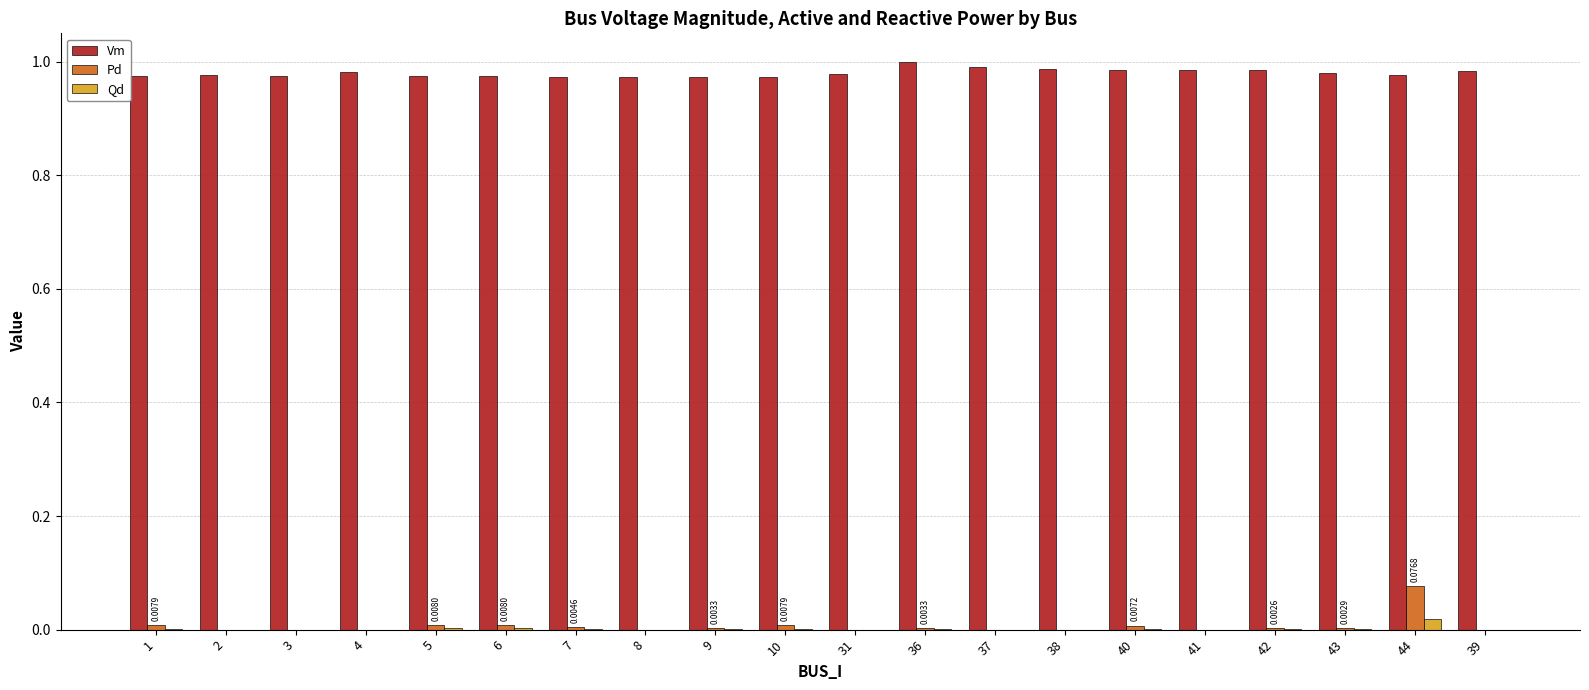

What is the sum of all Vm values?

19.6